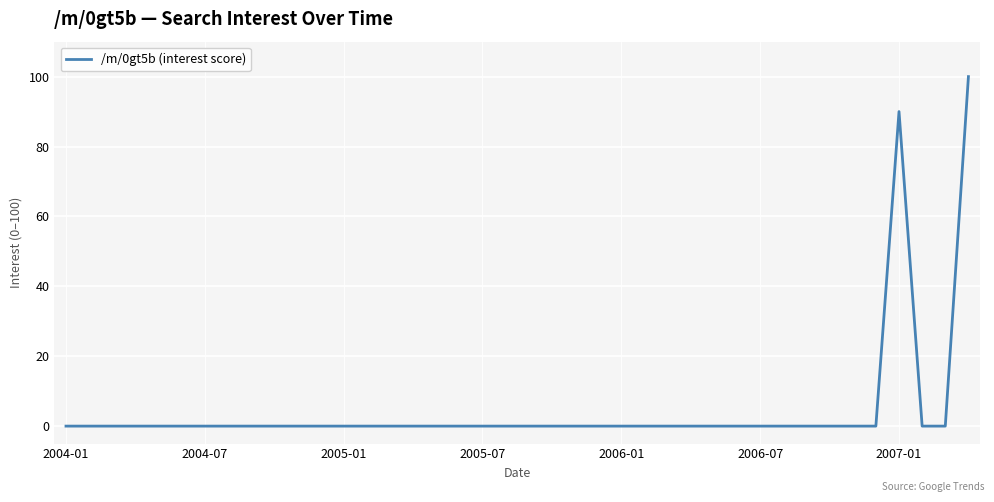

What is the greatest value displayed?

100